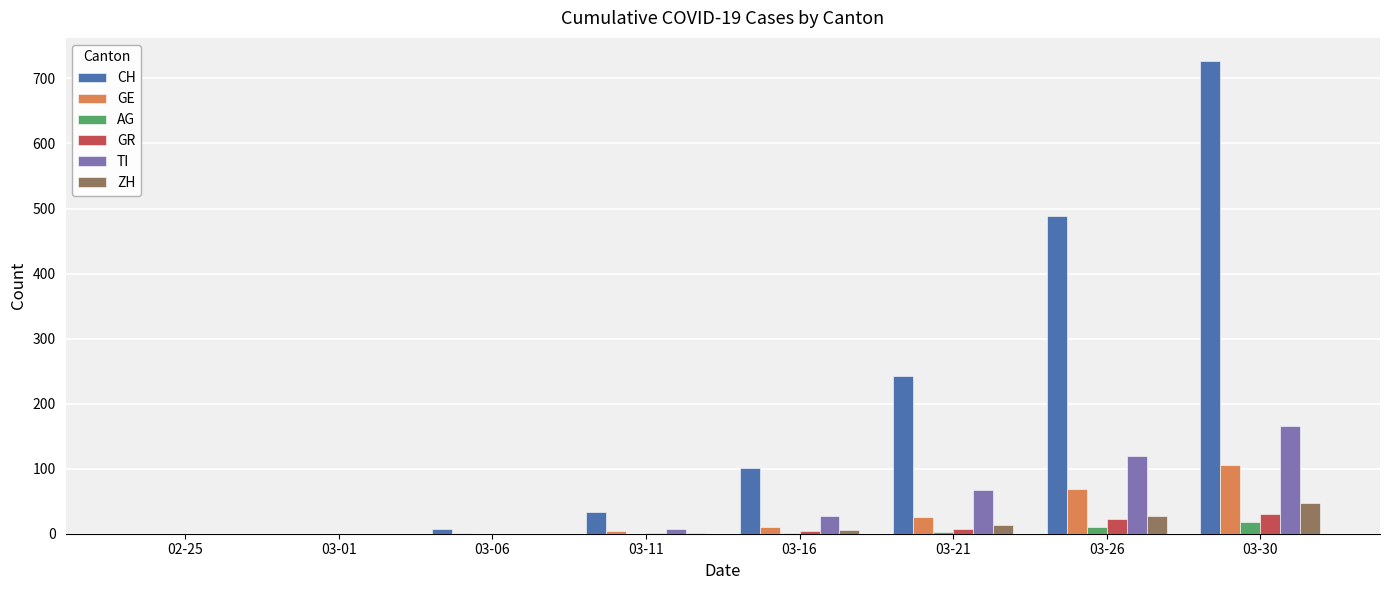

How many data points does each series have?

8